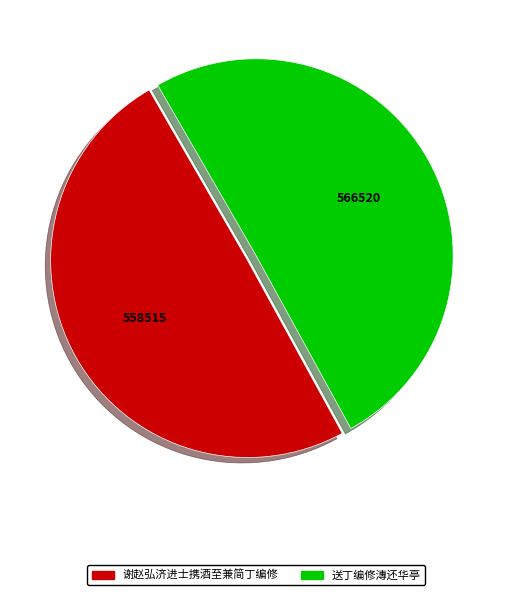

Which has a higher value, 送丁编修漙还华亭 or 谢赵弘济进士携酒至兼简丁编修?

送丁编修漙还华亭